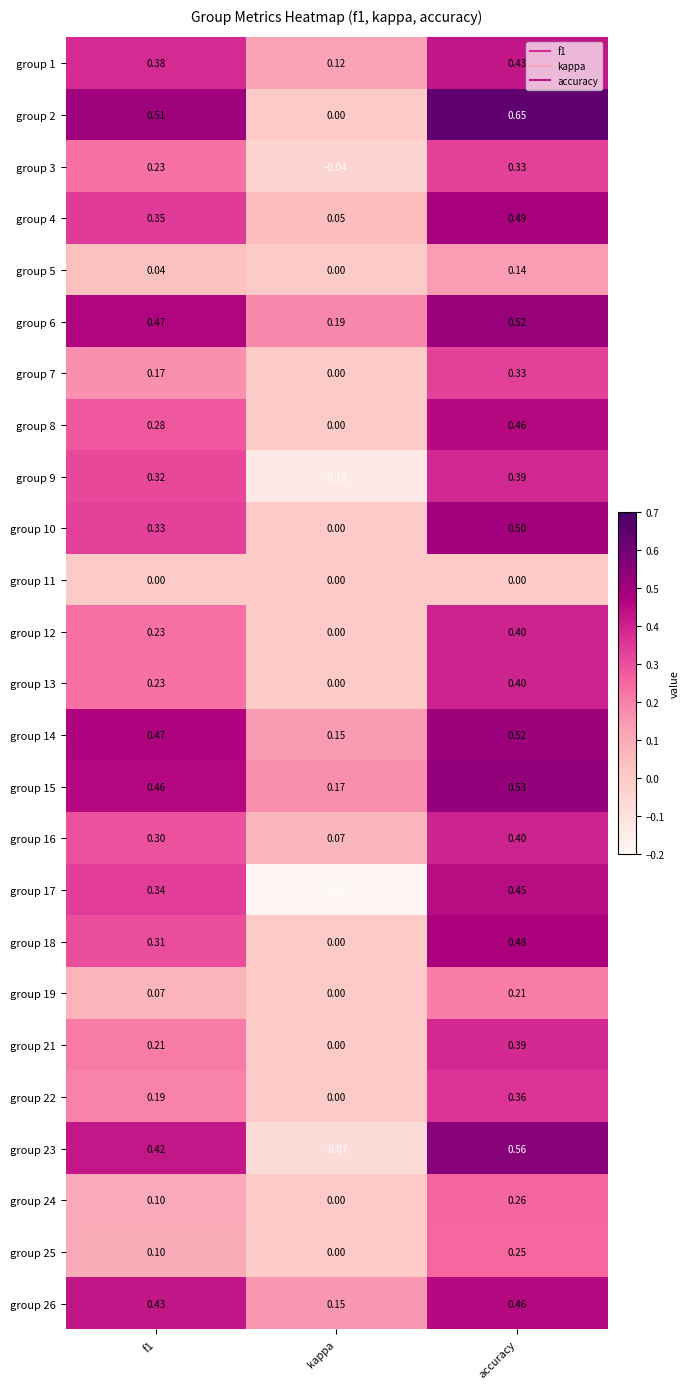

At which label is group 12 closest to 0?

kappa